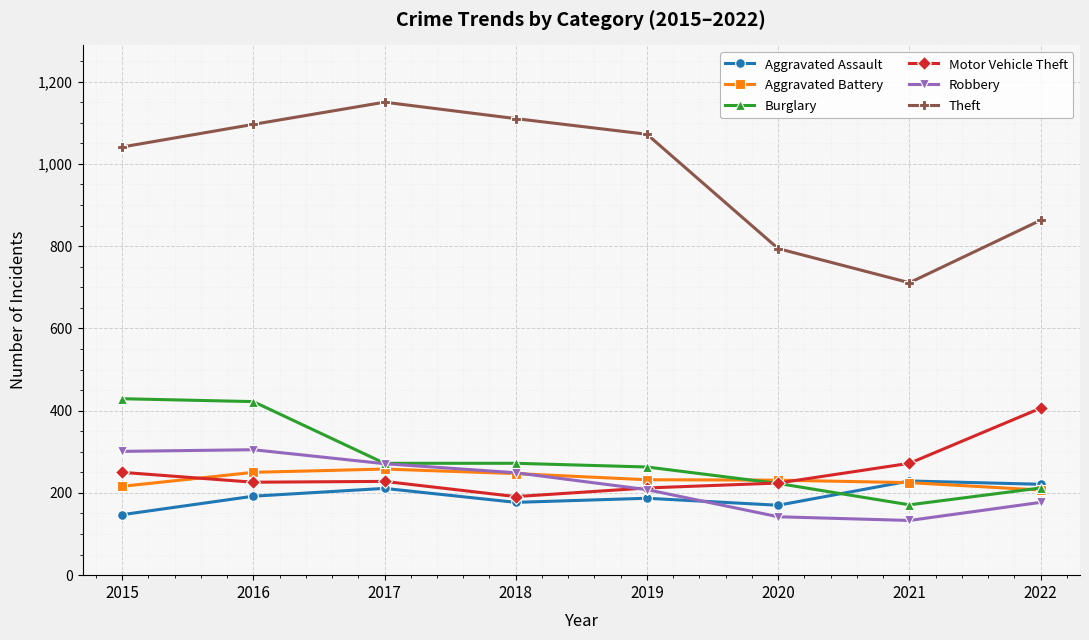

What is the spread (max minus min) of values at 2019?

885